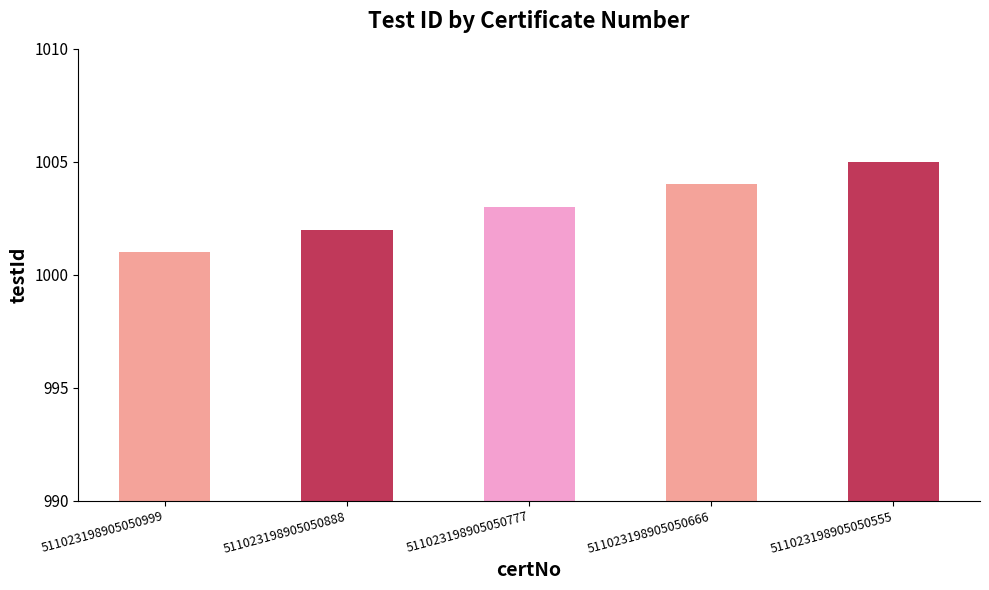

What is the ratio of the value at 511023198905050555 to the value at 511023198905050777?

1.0